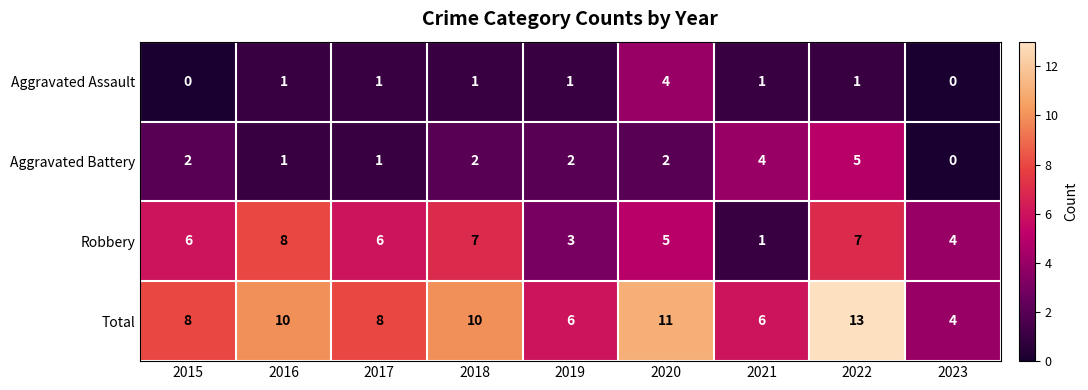

Which series has the largest total across all categories?

Total